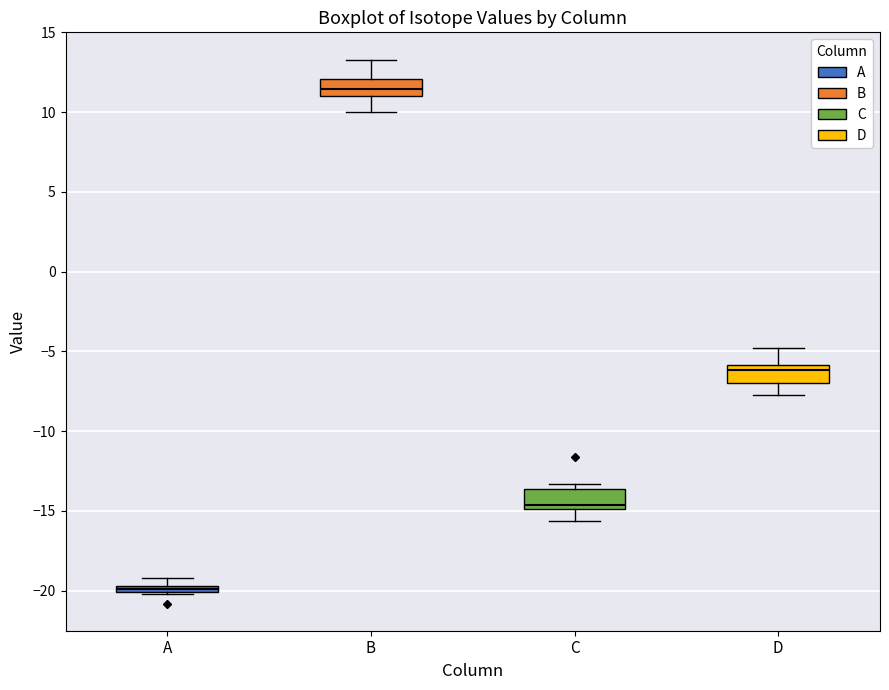

Where is the lower edge of the box for B on the y-axis? The values are not printed on the chart, so give them approximately, as read against the axis.

11.0